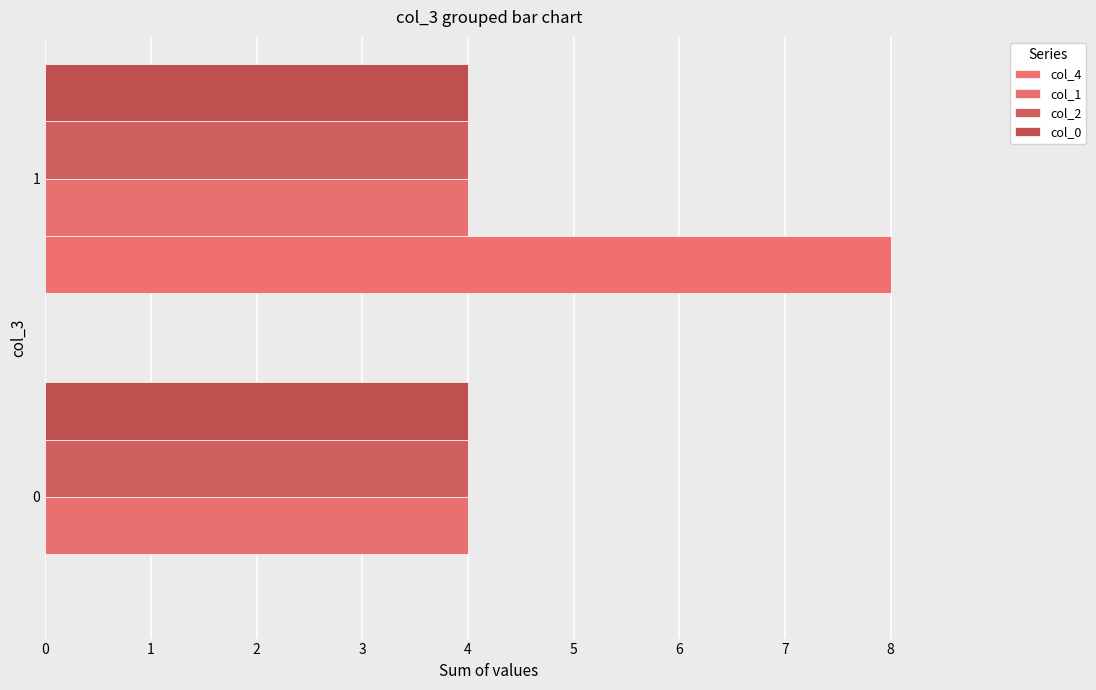

What are all the series names shown in the legend?

col_4, col_1, col_2, col_0